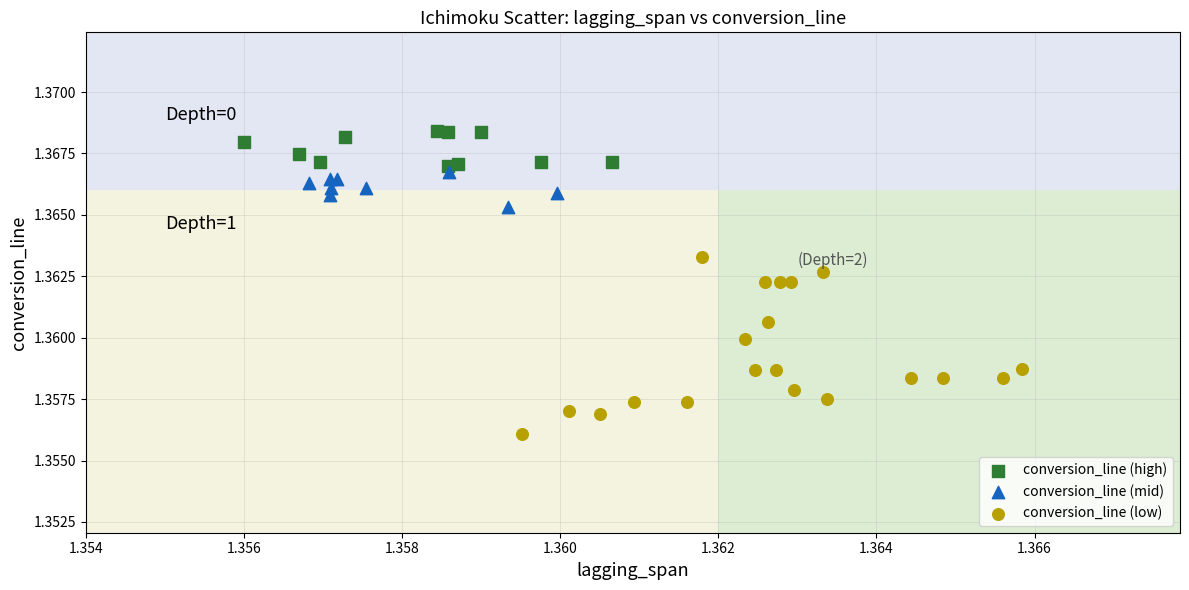

Which series contains the lowest Y value?

conversion_line (low)